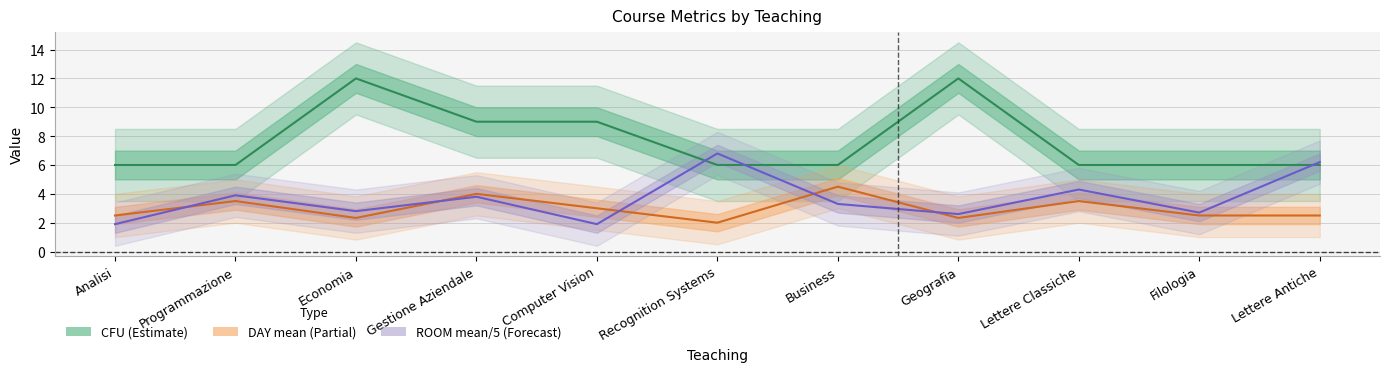

At how many categories does at least one series exceed 2?

11